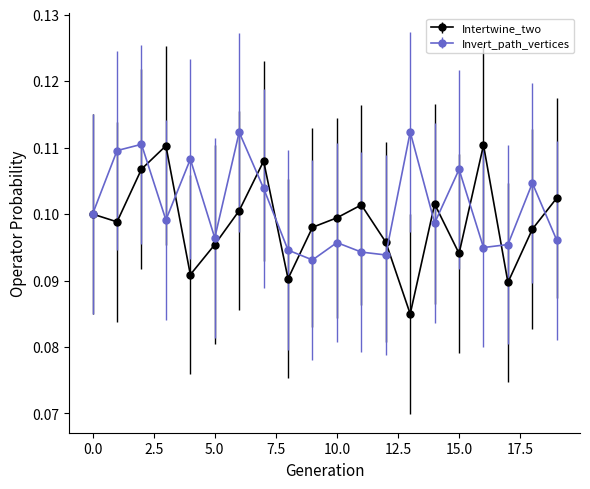

In Invert_path_vertices, how many points are higher than both neighbors (excluding endpoints)?

7